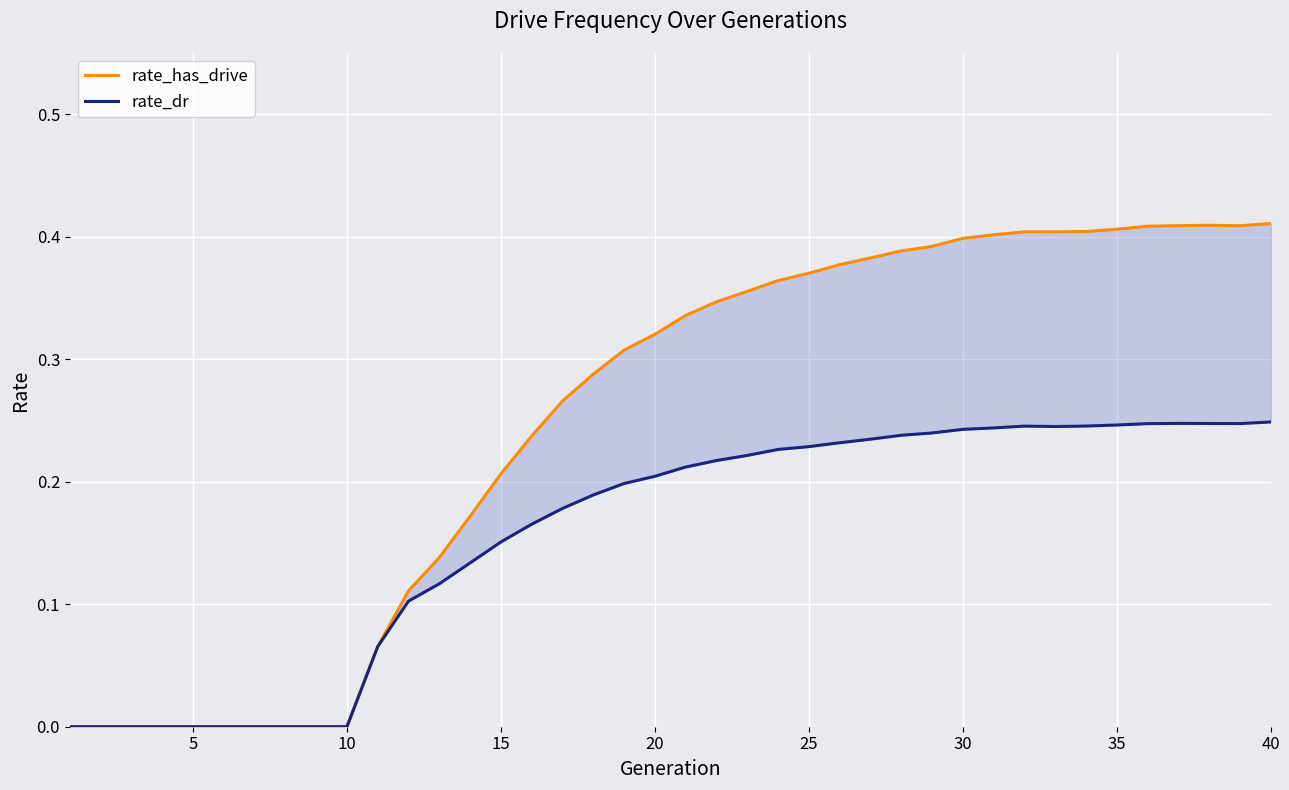

What is the value of the rate_dr point at the 39th from the left?

0.2